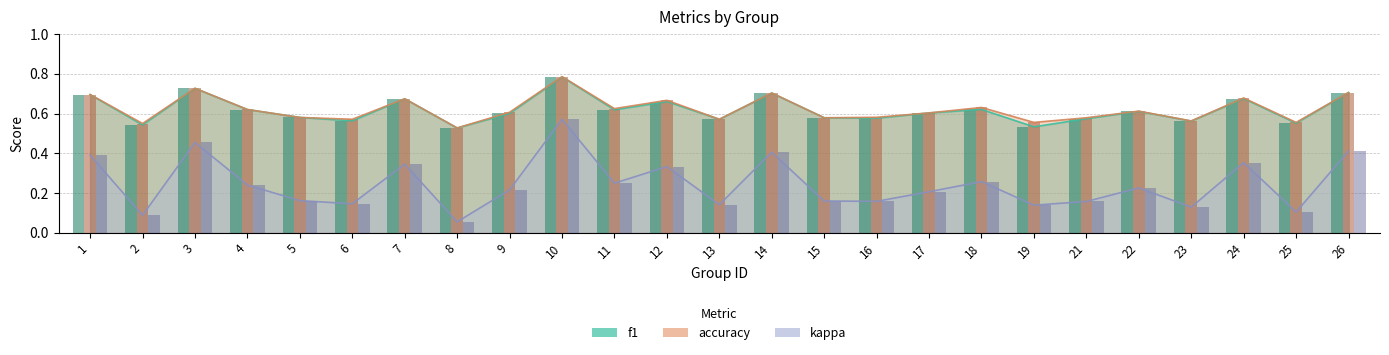

What is the difference between the maximum and minimum values in the accuracy series?

0.3